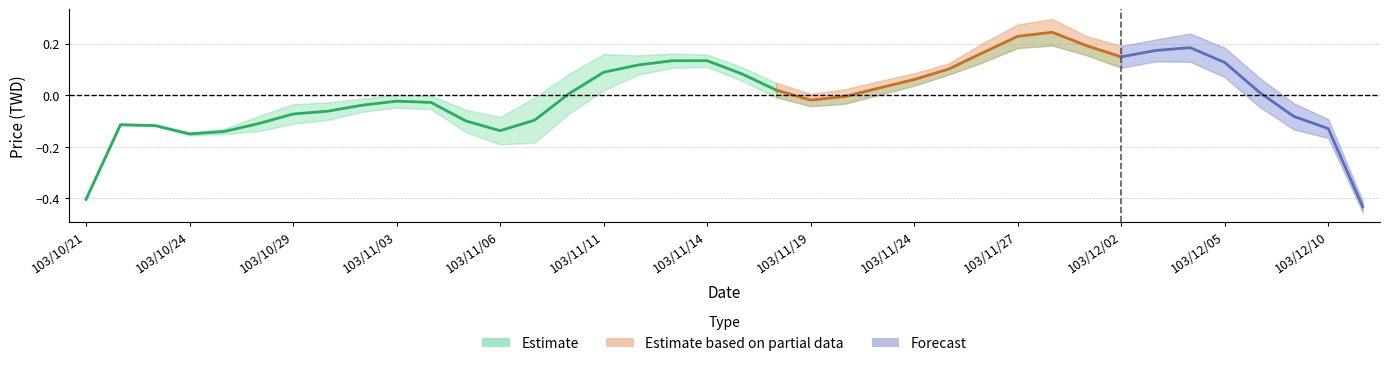

Count the number of categories in the chart.

38